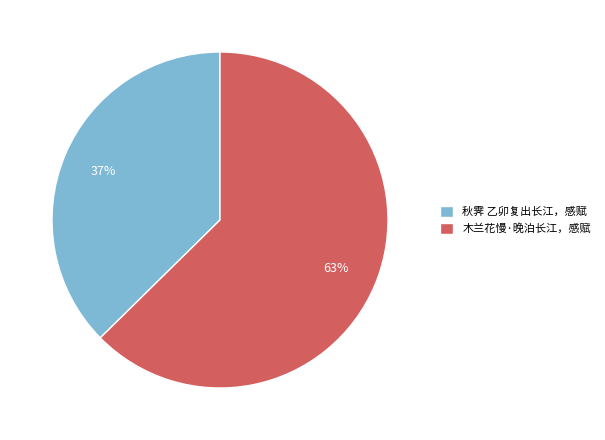

Is there a majority slice in this chart?

Yes